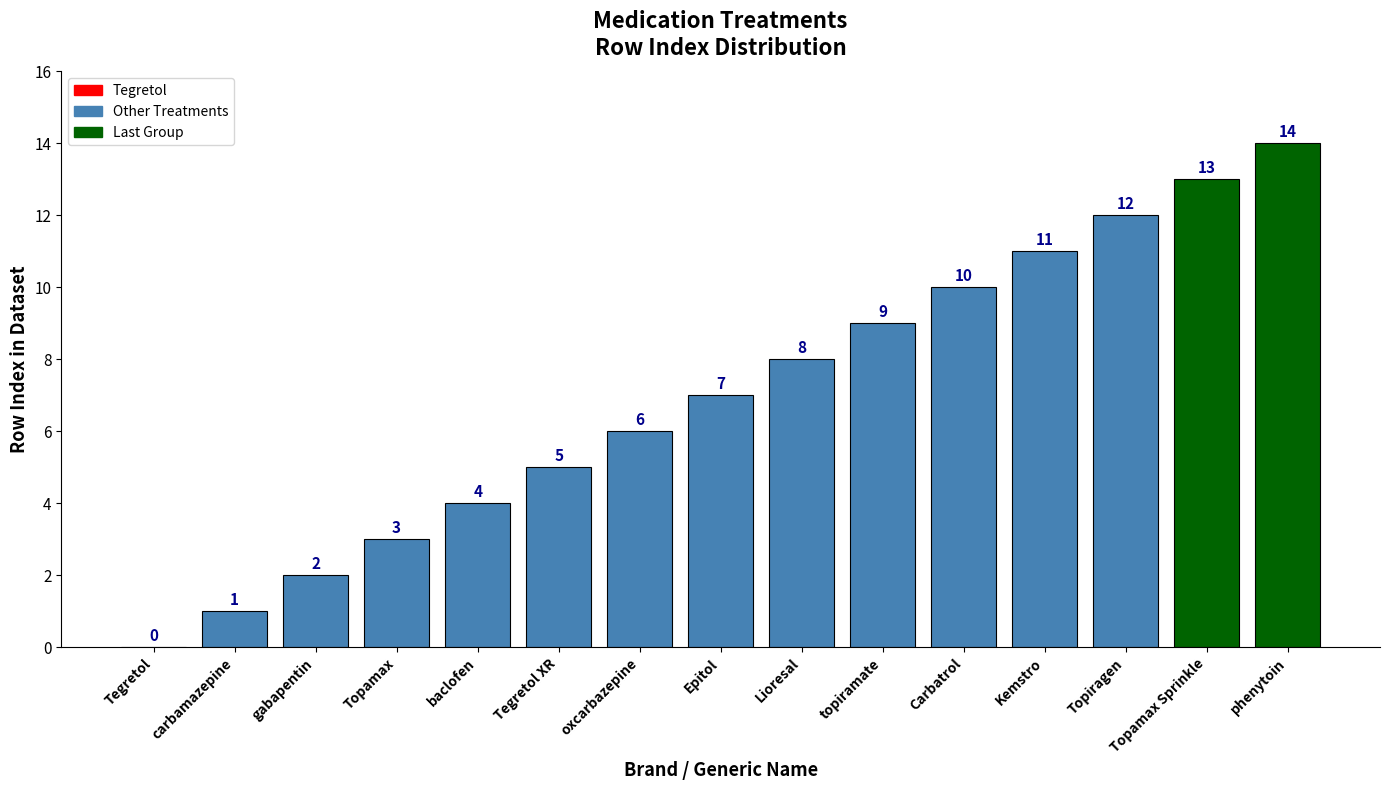

What is the change in value from Tegretol XR to Topiragen?

+7